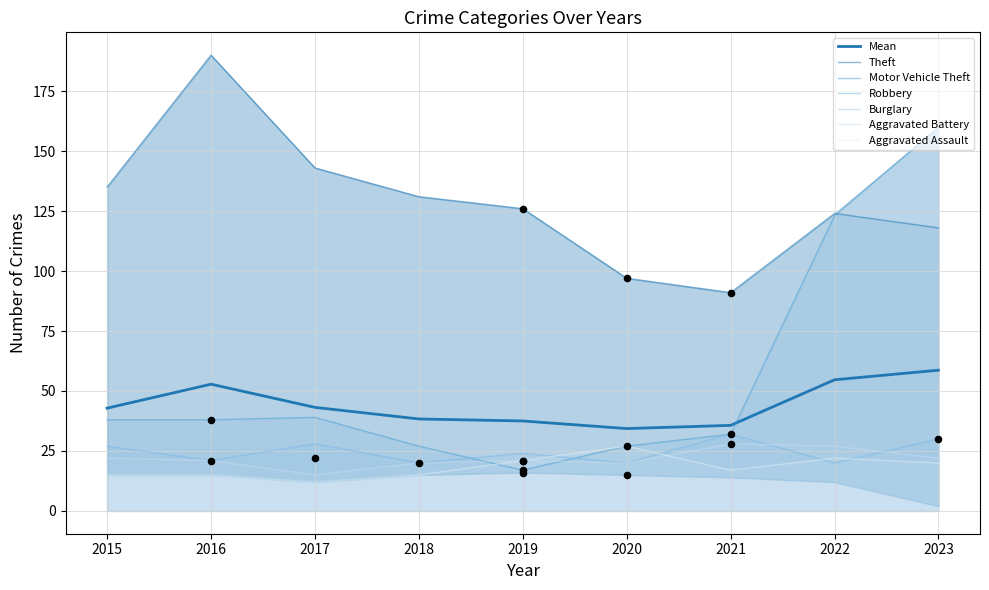

Is the value of Motor Vehicle Theft at 2016 greater than the value of Theft at 2015?

No